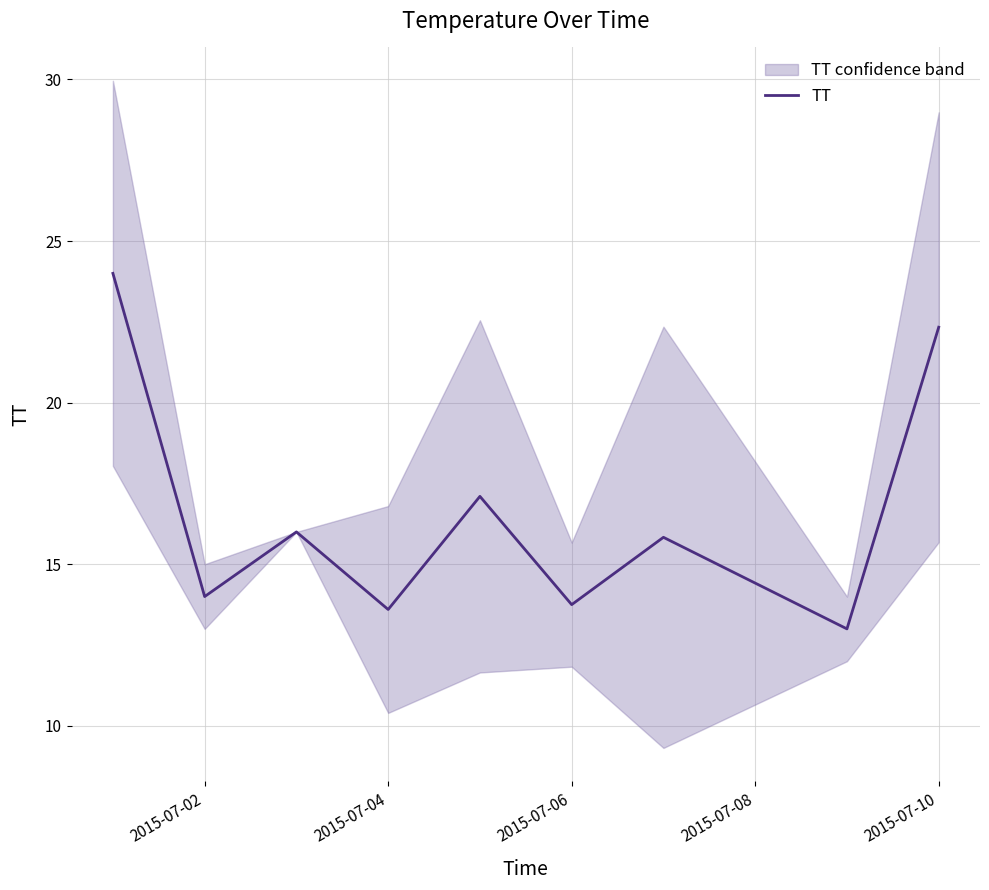

True or false: TT has a value of 5.7 at 2015-07-04.

False